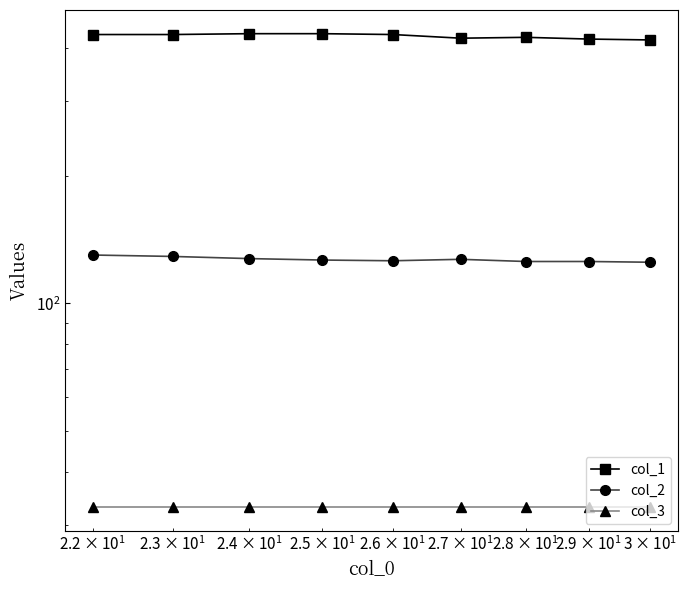

What are all the series names shown in the legend?

col_1, col_2, col_3